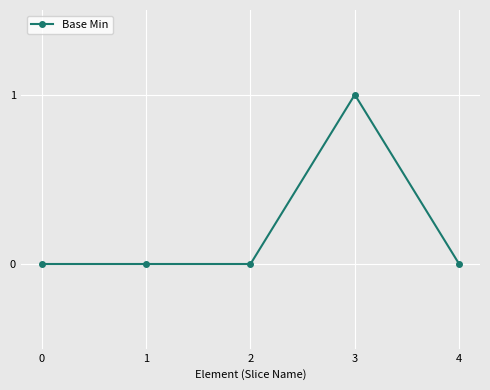

What is the value of the 4th point from the left?

1